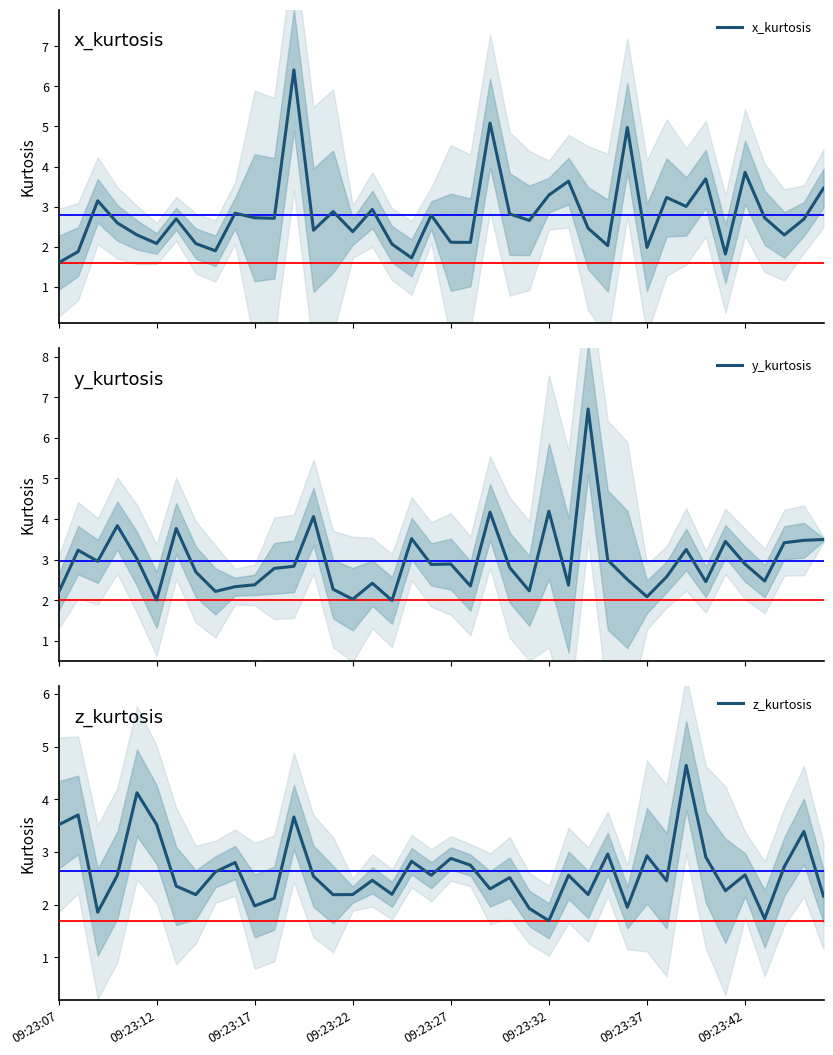

How many intersections are there between x_kurtosis and z_kurtosis?

21